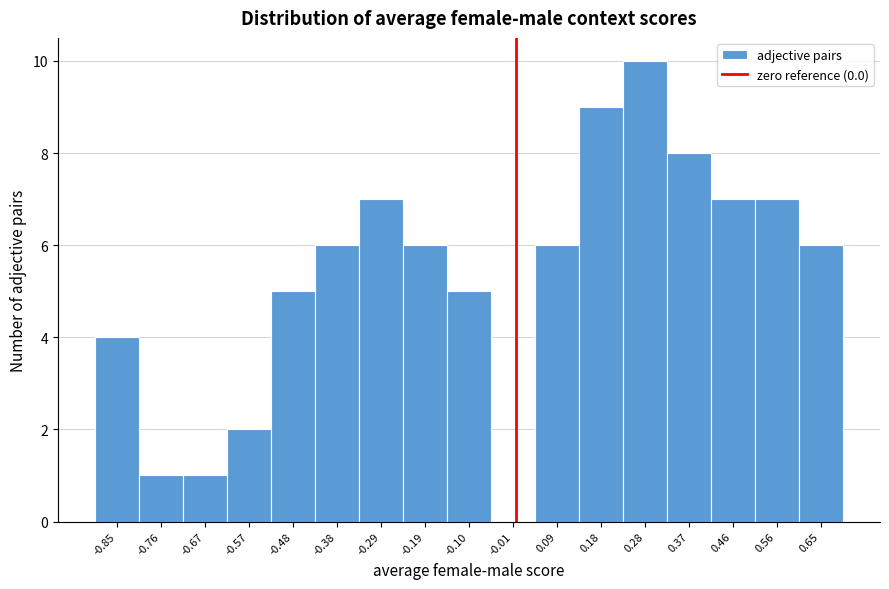

Reading left to right, transcribe this chart: for each bar, give the range it covers on the x-axis and its height. Neither the bar edges nor the heights are printed on the chart, so give them approximately, as read against the axes.

-0.90 to -0.81: 4
-0.81 to -0.71: 1
-0.71 to -0.62: 1
-0.62 to -0.52: 2
-0.52 to -0.43: 5
-0.43 to -0.34: 6
-0.34 to -0.24: 7
-0.24 to -0.15: 6
-0.15 to -0.05: 5
-0.05 to 0.04: 0
0.04 to 0.13: 6
0.13 to 0.23: 9
0.23 to 0.32: 10
0.32 to 0.42: 8
0.42 to 0.51: 7
0.51 to 0.61: 7
0.61 to 0.70: 6